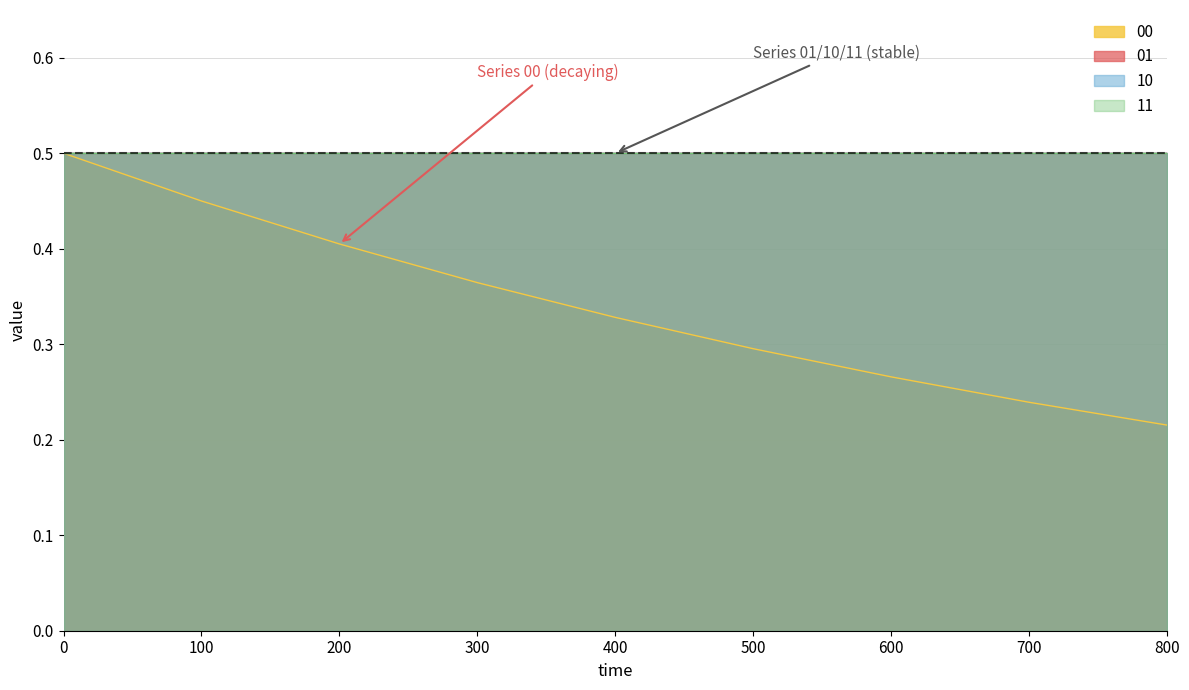

What is the value of the 10 point at the 2nd from the left?

0.5